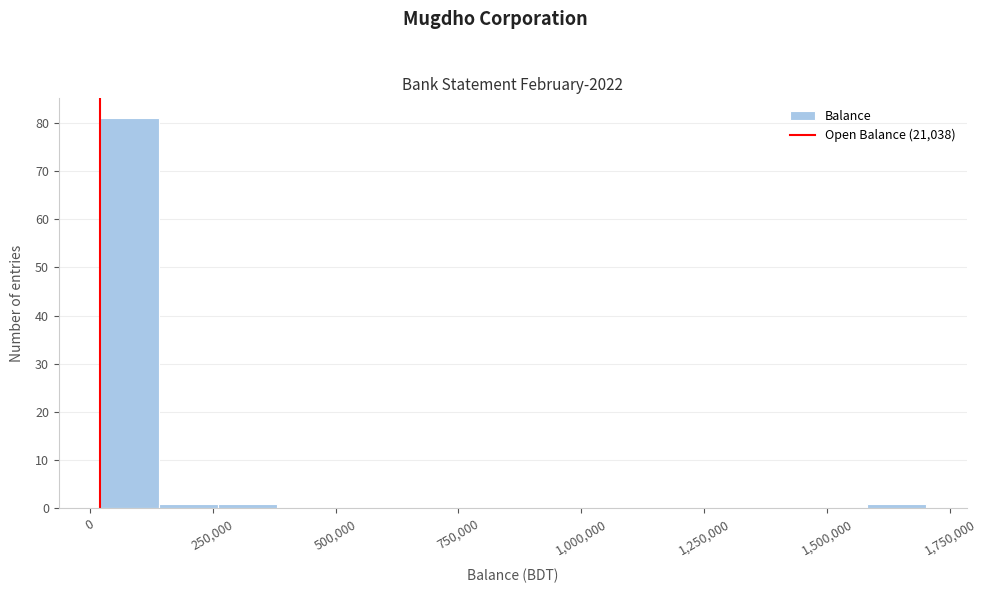

Read against the x-axis, roughly where is the centre of the tallest bar?

100000